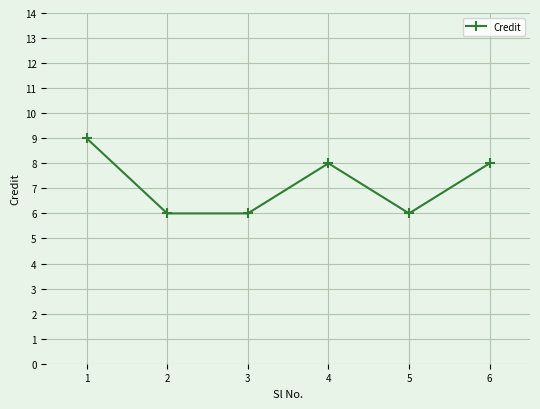

What value does the data have at 6?

8